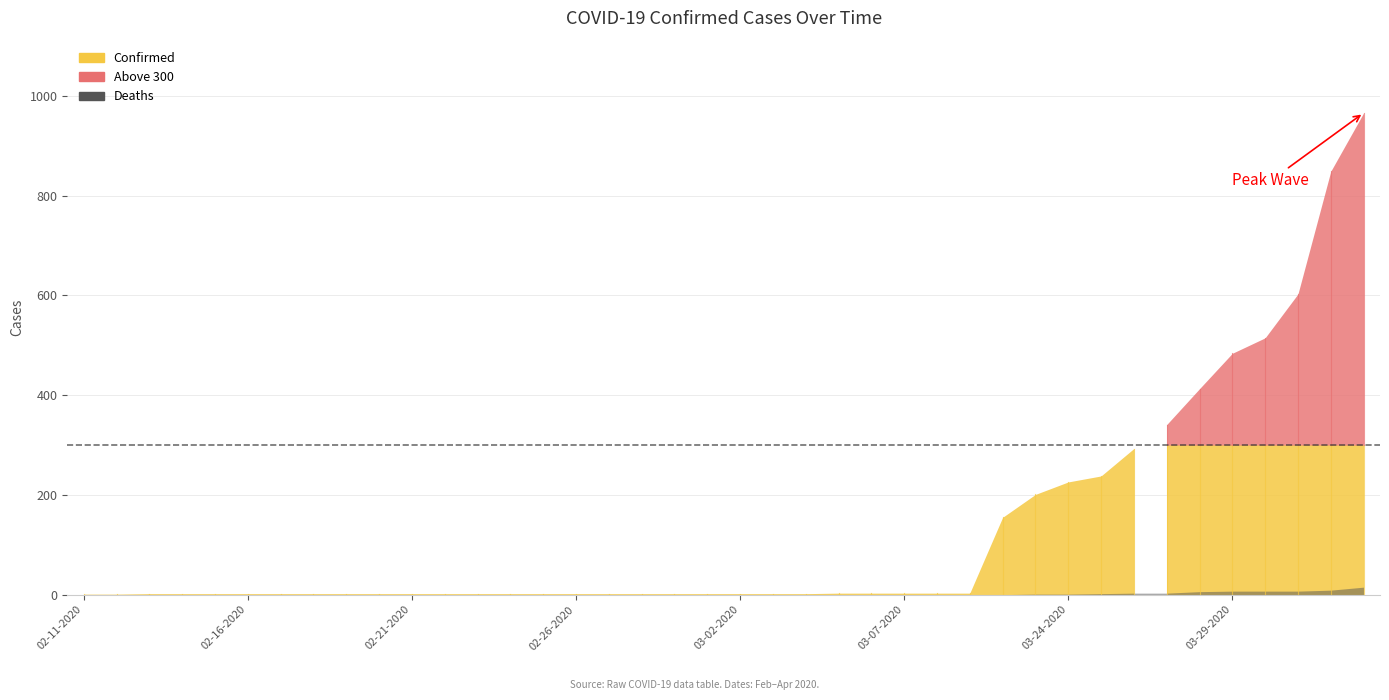

Does the chart have visible grid lines?

Yes